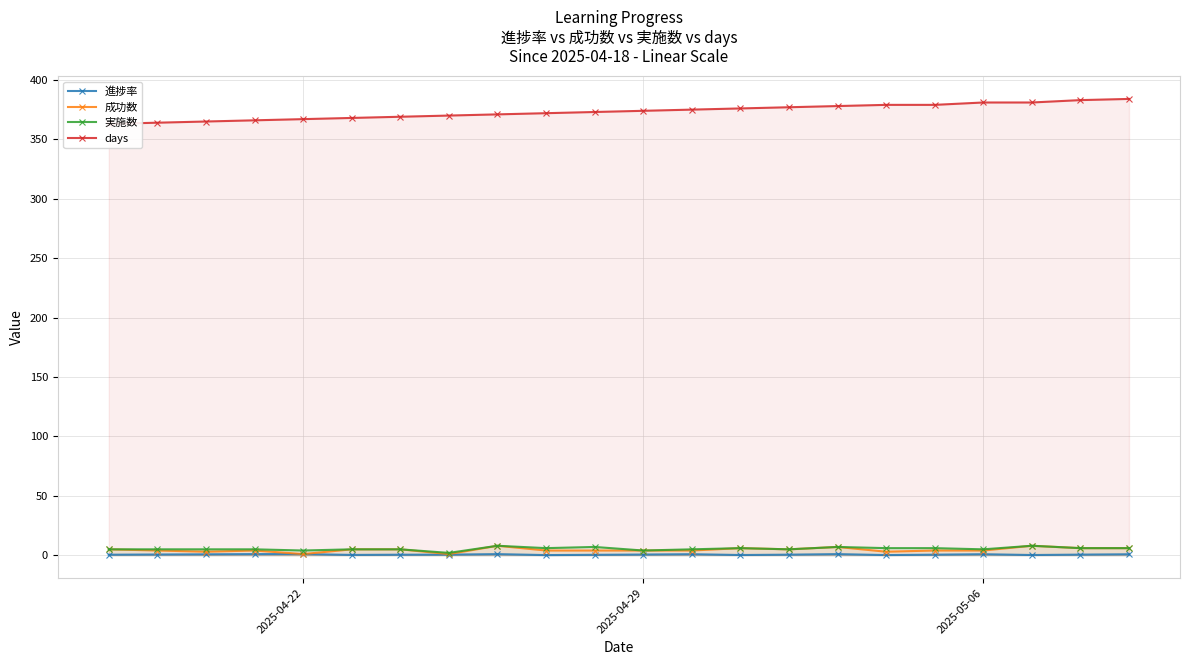

True or false: 進捗率 has more than 1 points higher than both neighbors.

True